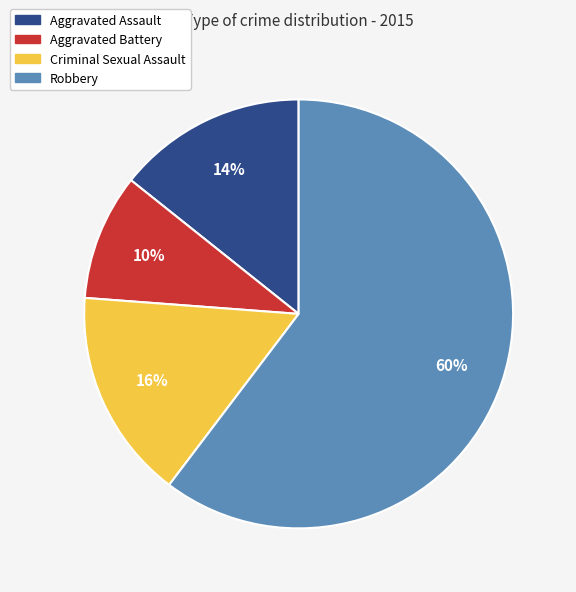

What percentage is the Aggravated Battery slice, to the nearest percent?

10%